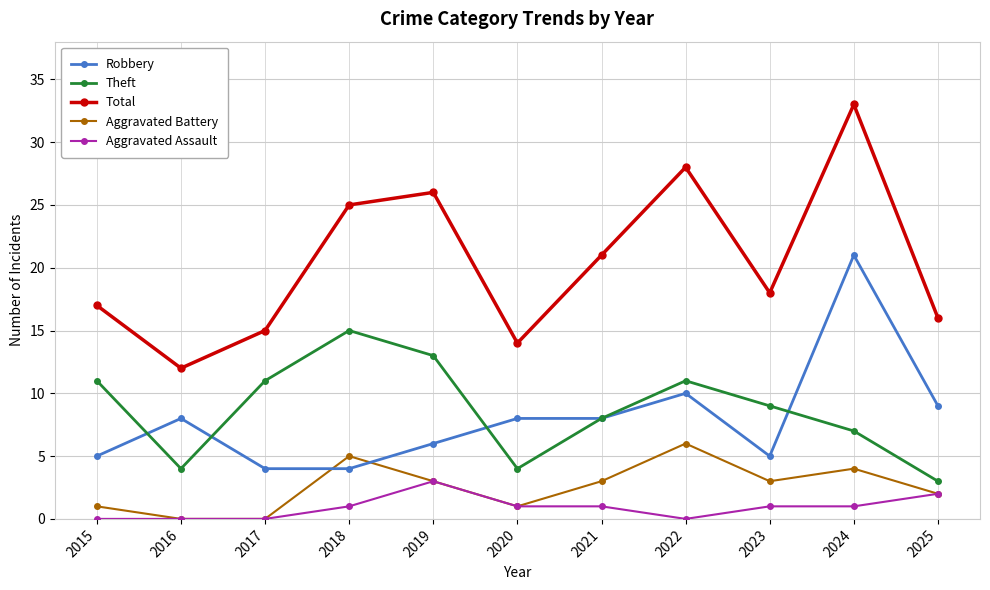

Where do Aggravated Battery and Robbery first cross each other?

2017 and 2018